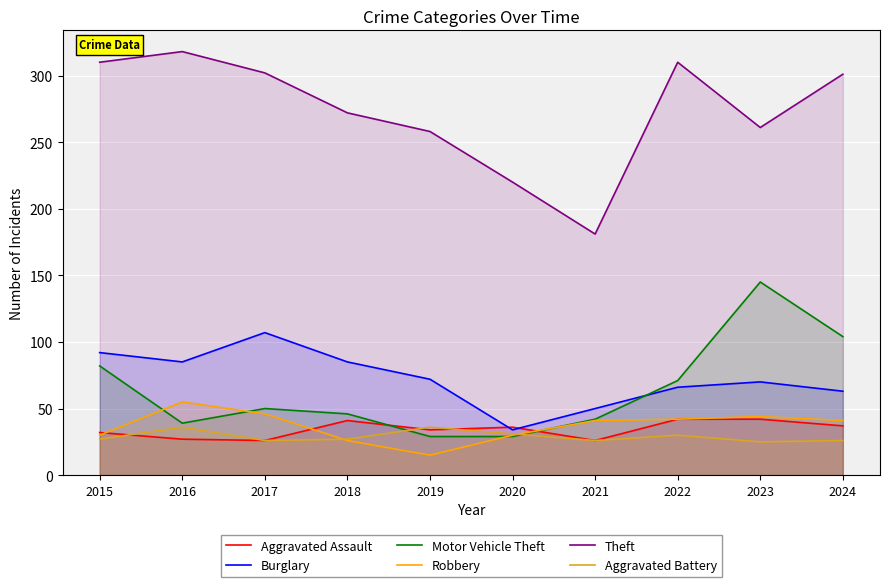

Where is the first local minimum for Burglary?

2016